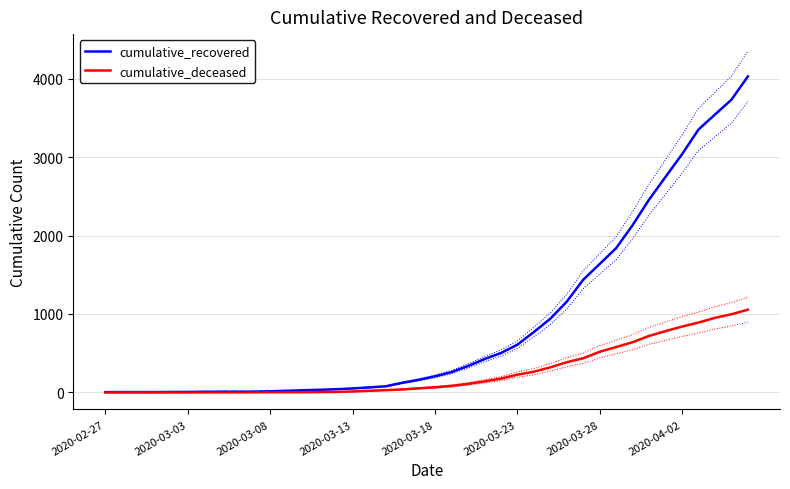

True or false: cumulative_recovered and cumulative_deceased cross at least once.

False